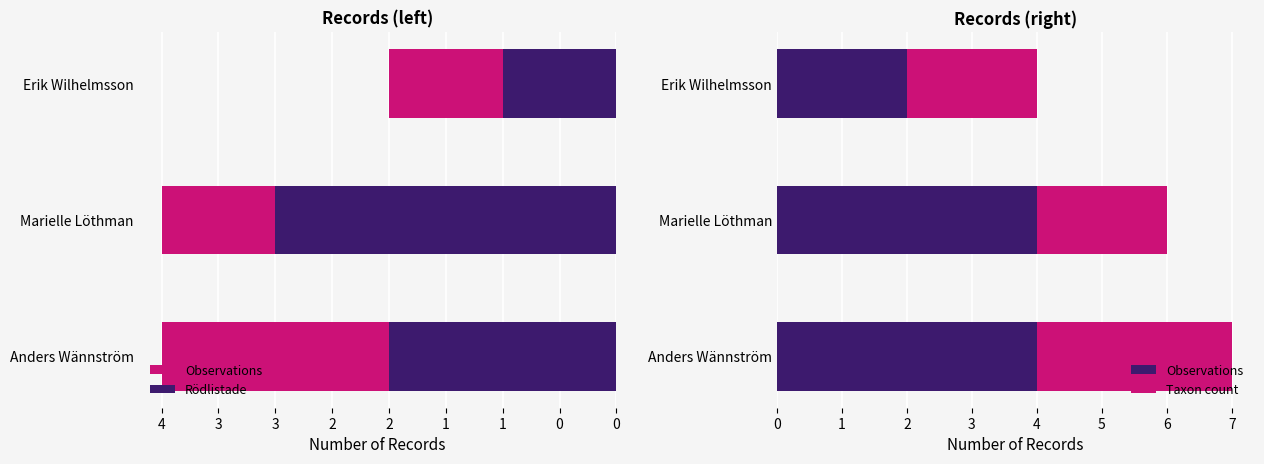

The value of Taxon count at Anders Wännström is 4. True or false?

False